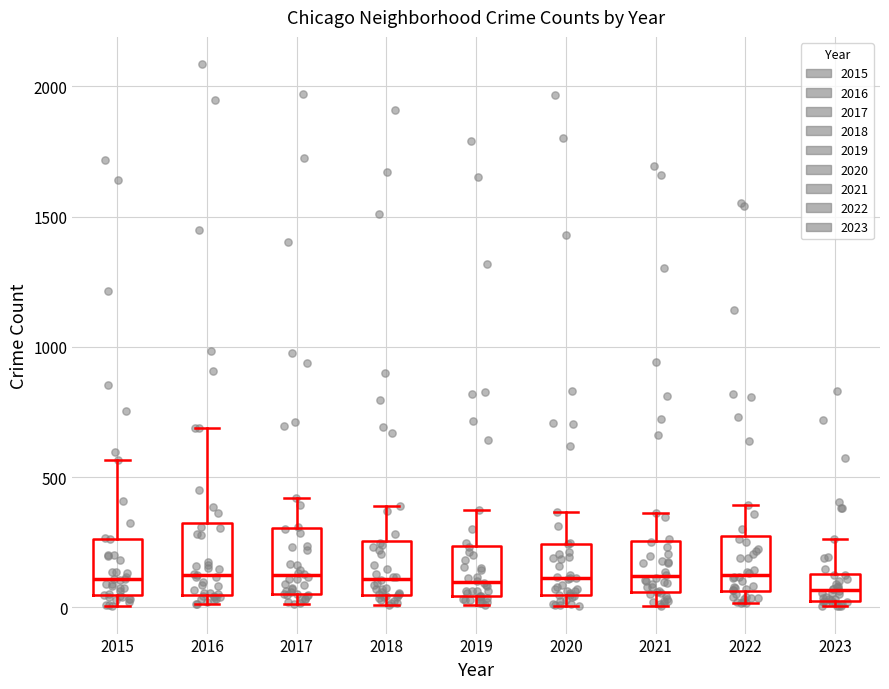

Reading left to right, read every box against the y-axis: the position of its median line, the range the box covers, and the ends of its whiskers. The values are not printed on the chart, so give them approximately, as read against the axis.

2015: median 100, box 50 to 250, whiskers 0 to 550
2016: median 150, box 50 to 300, whiskers 0 to 700
2017: median 100, box 50 to 300, whiskers 0 to 400
2018: median 100, box 50 to 250, whiskers 0 to 400
2019: median 100, box 50 to 250, whiskers 0 to 400
2020: median 100, box 50 to 250, whiskers 0 to 350
2021: median 100, box 50 to 250, whiskers 0 to 350
2022: median 100, box 50 to 250, whiskers 0 to 400
2023: median 50, box 0 to 150, whiskers 0 (just below the box's lower edge) to 250